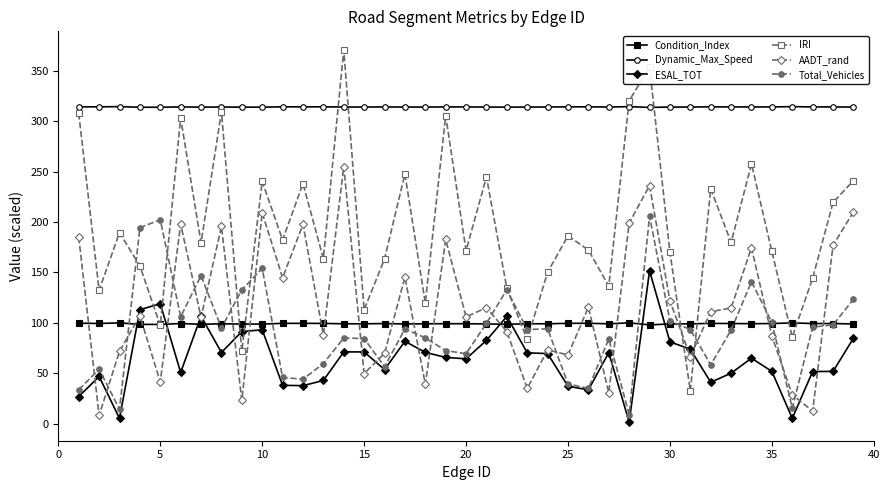

How many interior local peaks does the IRI series have?

13